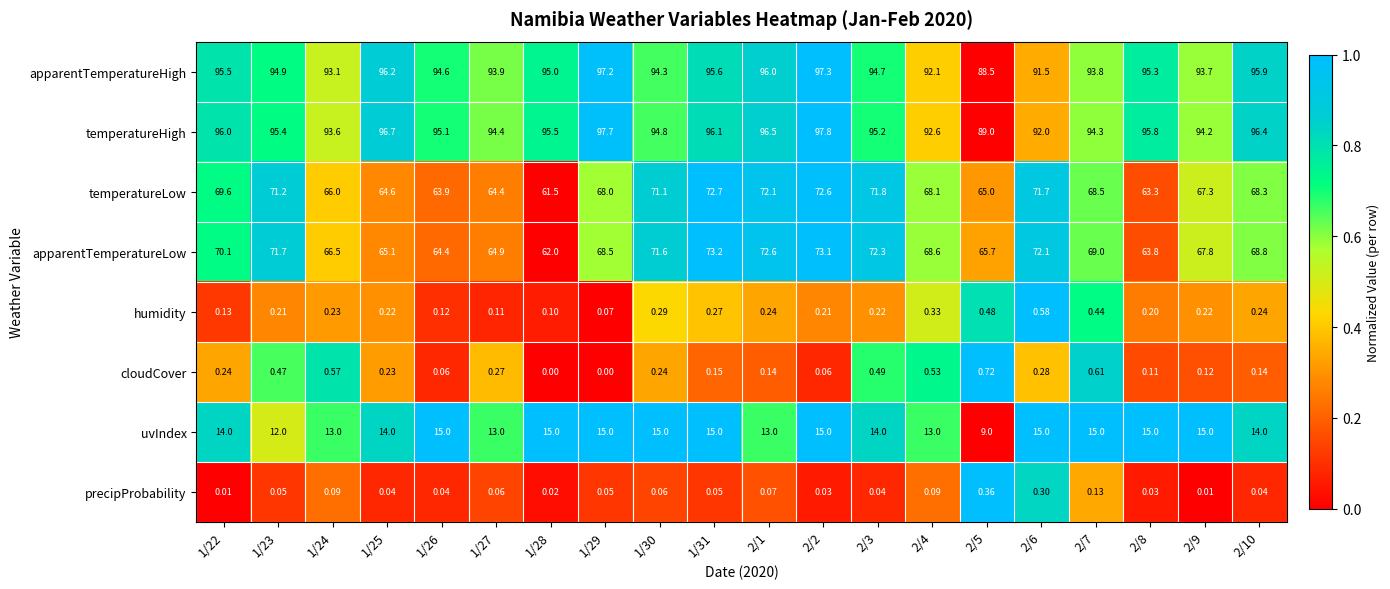

Which series has the largest total across all categories?

temperatureHigh